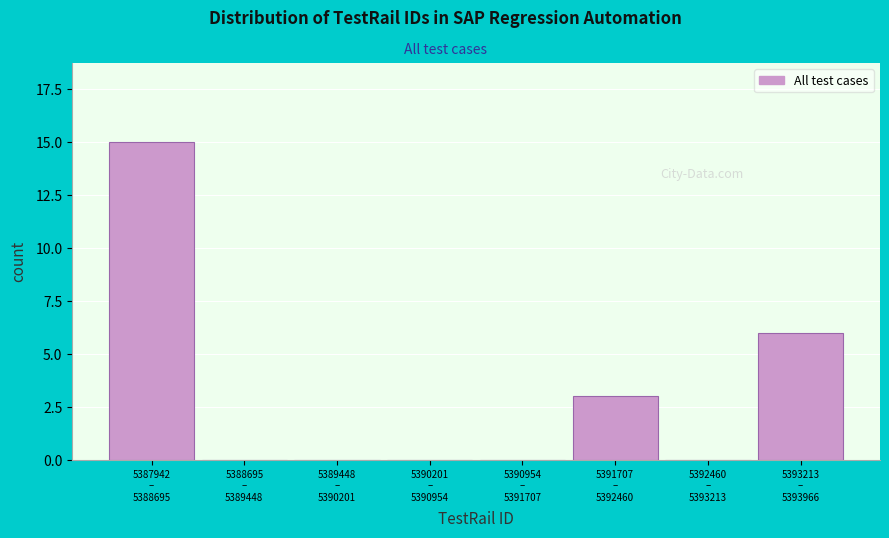

What is the sum of all values?

24